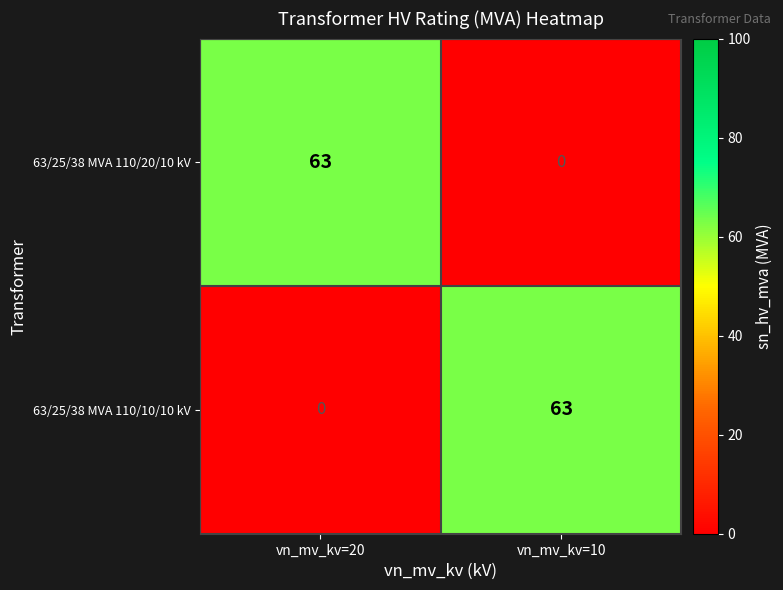

Reading left to right, what are all the values shown in this chart?

63/25/38 MVA 110/20/10 kV: 63	0
63/25/38 MVA 110/10/10 kV: 0	63